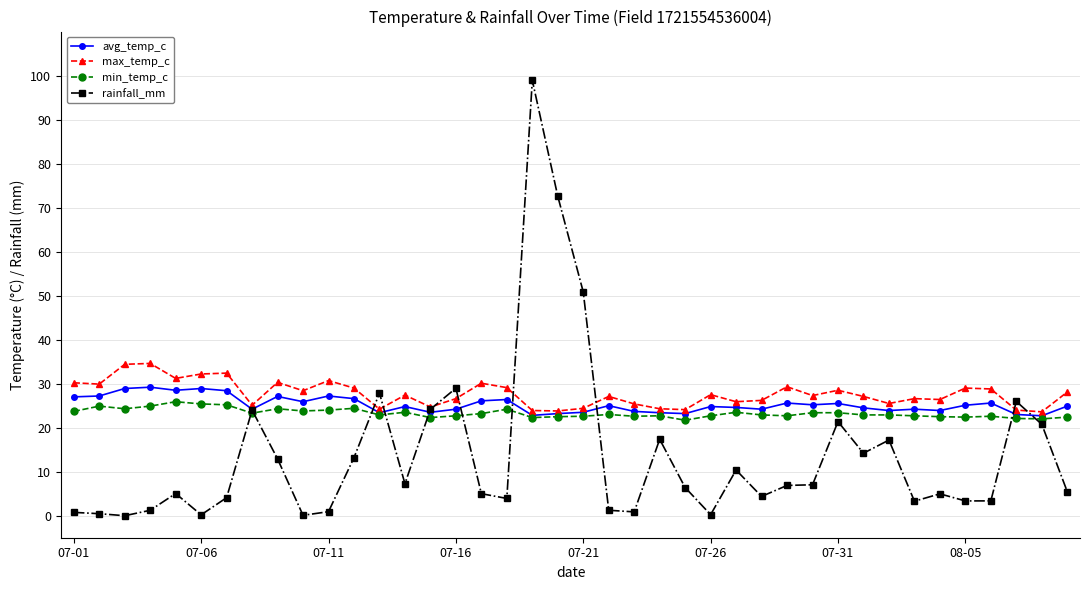

What is the highest value of the max_temp_c series?

34.6